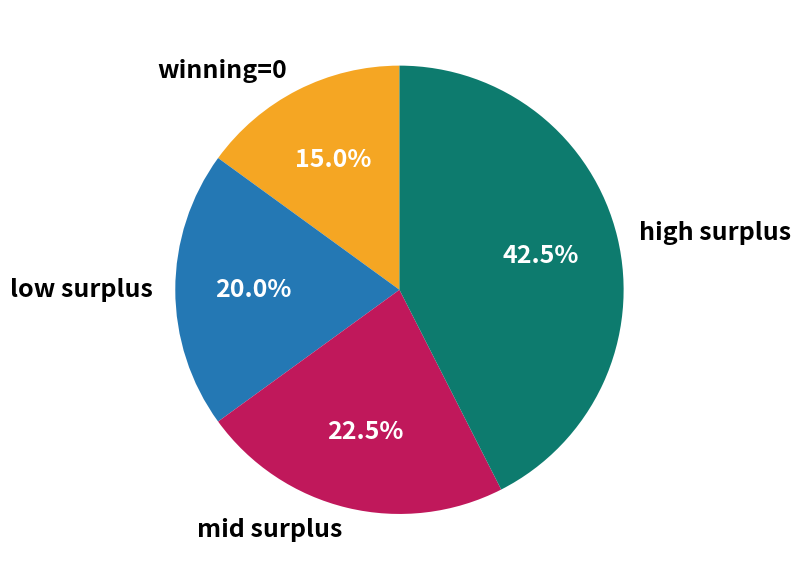

Rank the categories by value from highest to lowest.

high surplus, mid surplus, low surplus, winning=0